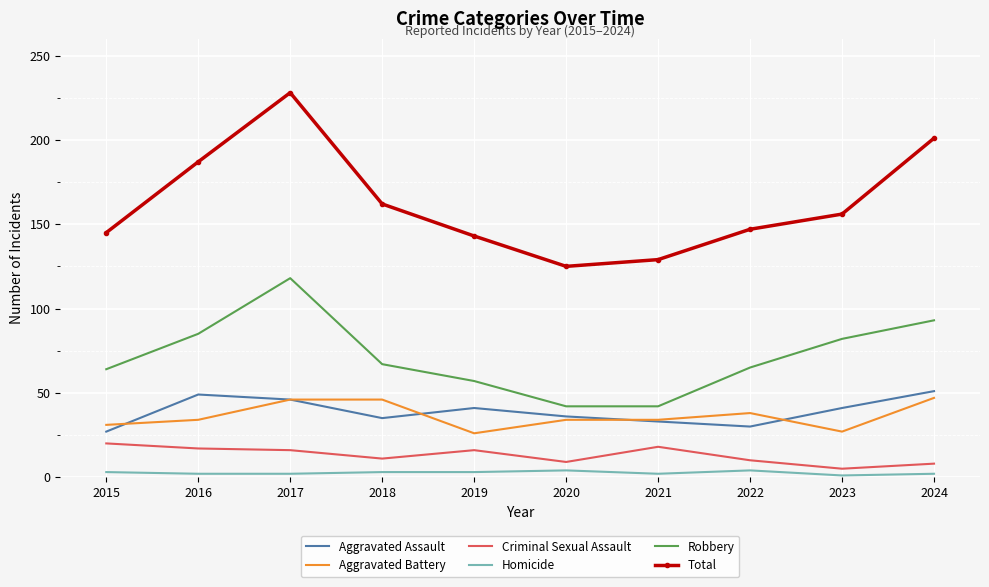

Which series has the widest spread of values?

Total